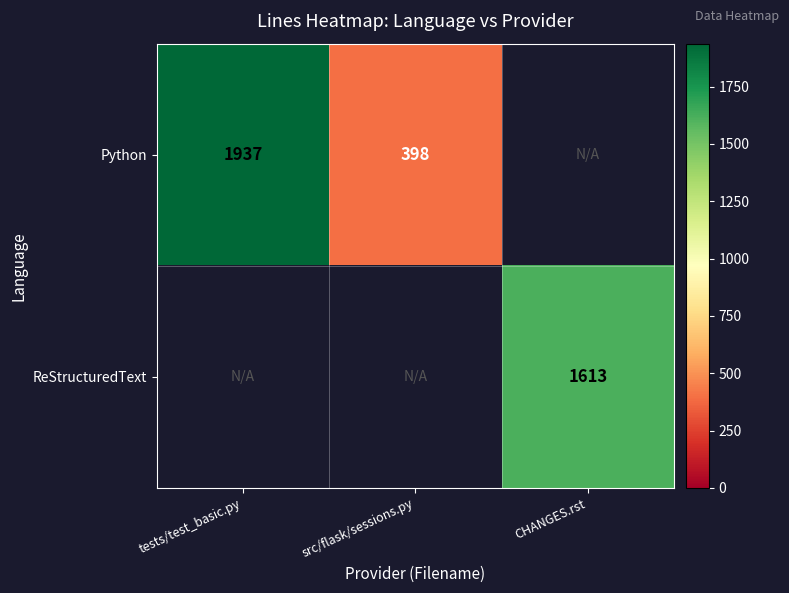

At which category does the chart reach its minimum across all series?

src/flask/sessions.py